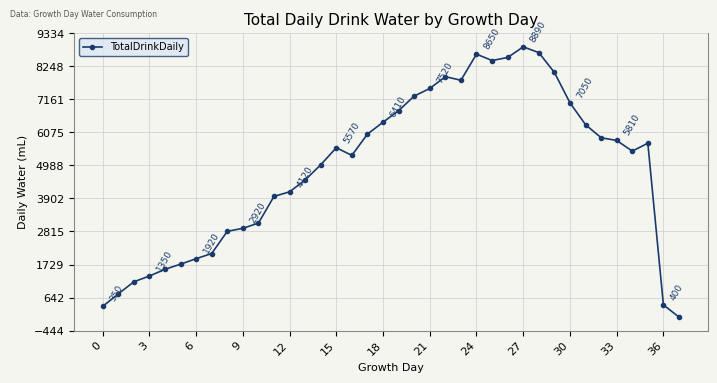

What is the sum of all values?

185920